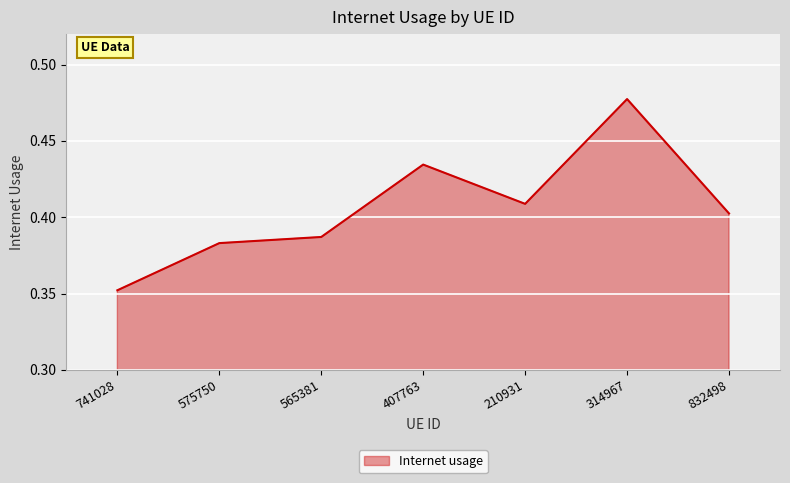

List the labels in order of value, smallest first.

741028, 575750, 565381, 832498, 210931, 407763, 314967